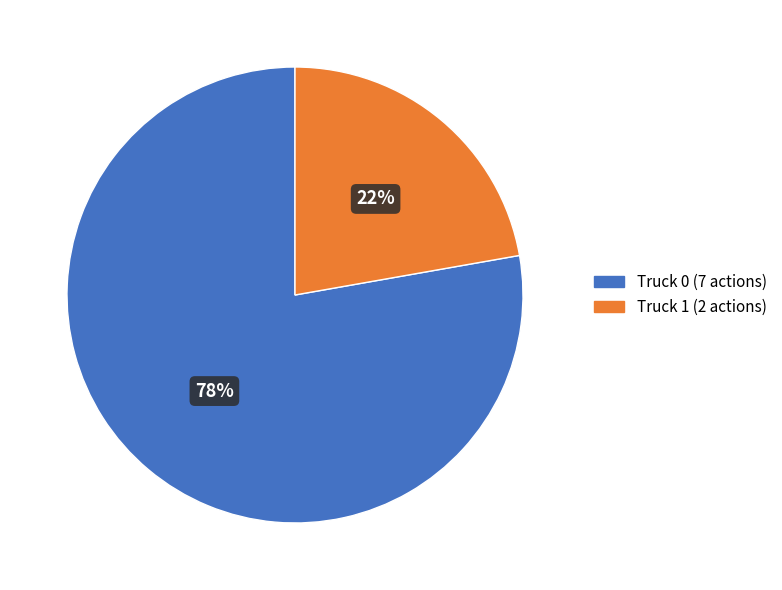

Does Truck 1 represent more than half of the total?

No